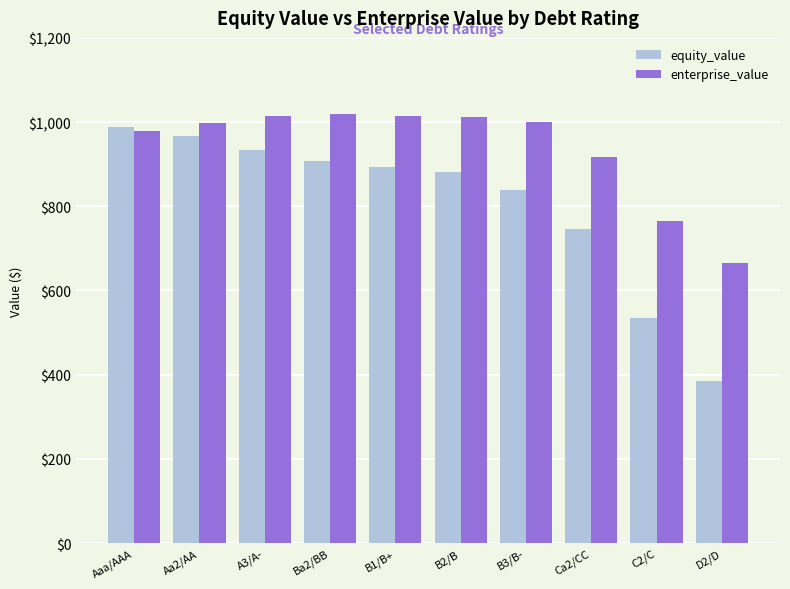

The equity_value series shows 185.9 at C2/C. True or false?

False